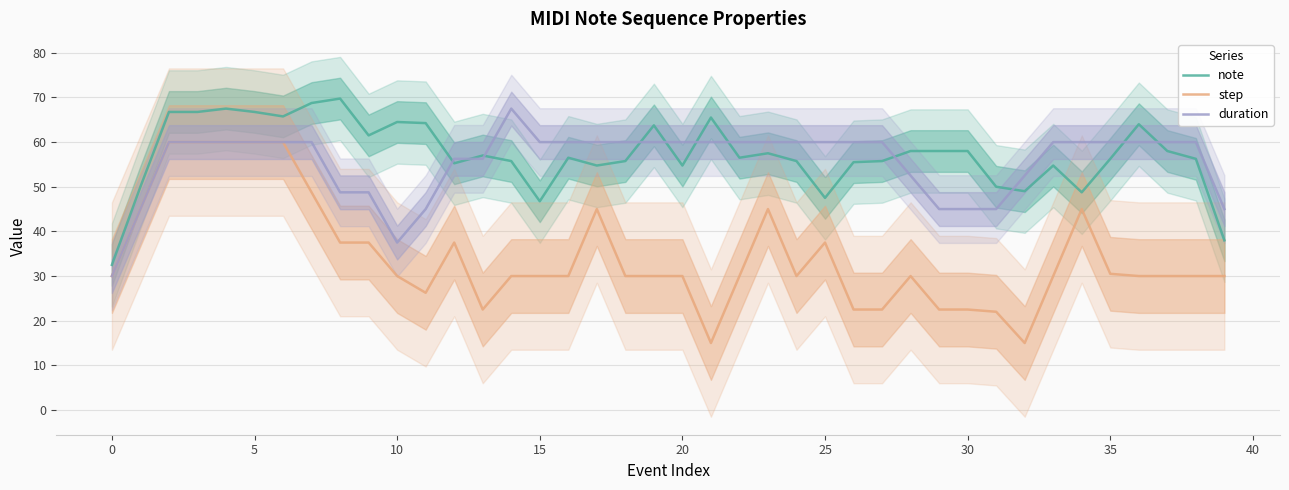

The value of duration at 15 is 18.4. True or false?

False